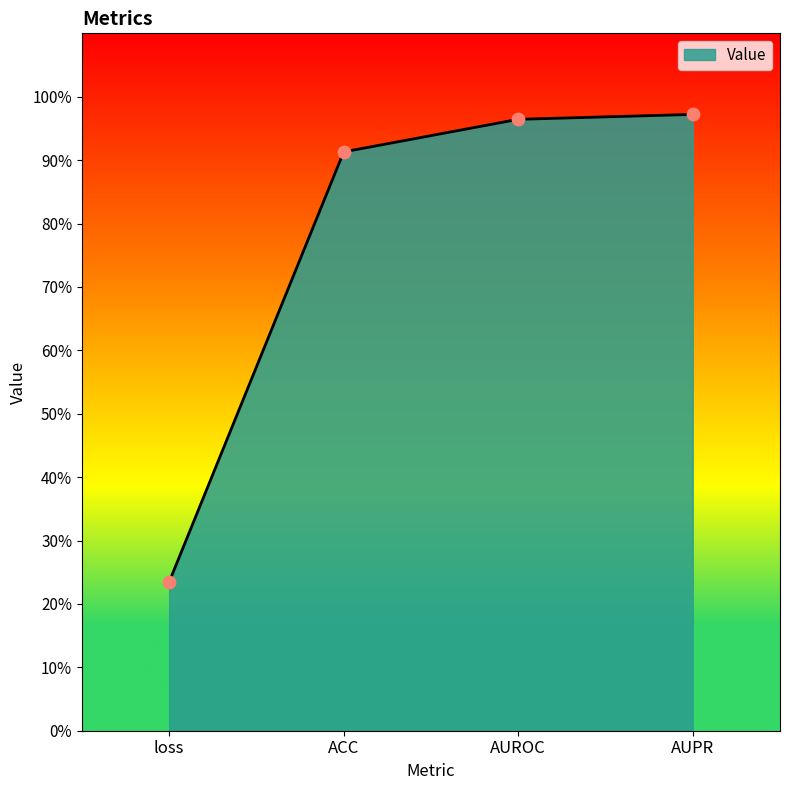

Which has a higher value, AUROC or ACC?

AUROC